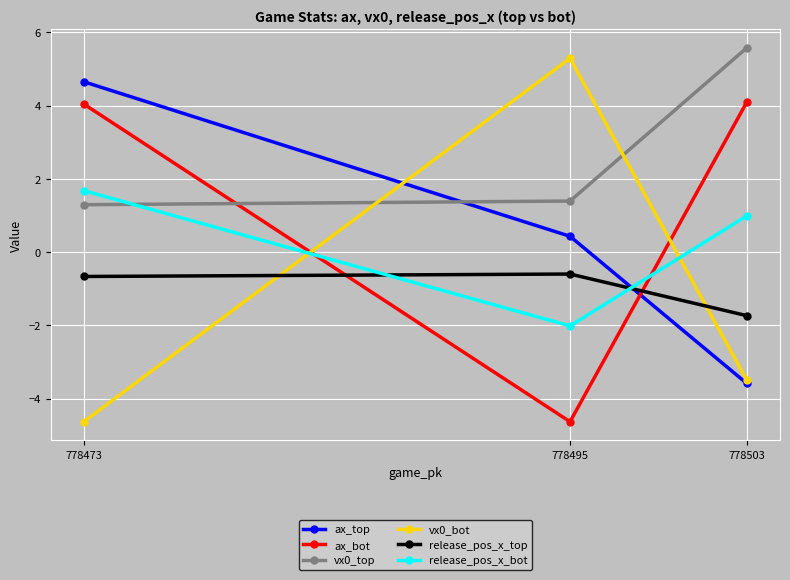

Reading left to right, what are all the values shown in this chart?

ax_top: 778473=4.6	778495=0.4	778503=-3.6
ax_bot: 778473=4.0	778495=-4.6	778503=4.1
vx0_top: 778473=1.3	778495=1.4	778503=5.6
vx0_bot: 778473=-4.6	778495=5.3	778503=-3.5
release_pos_x_top: 778473=-0.7	778495=-0.6	778503=-1.7
release_pos_x_bot: 778473=1.7	778495=-2.0	778503=1.0